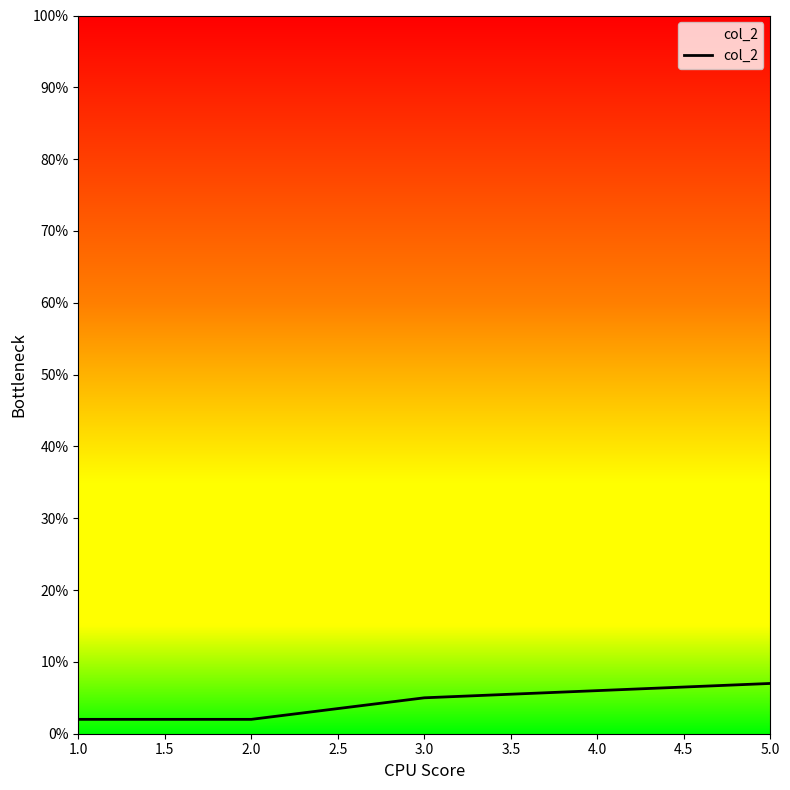

What is the greatest value displayed?

7